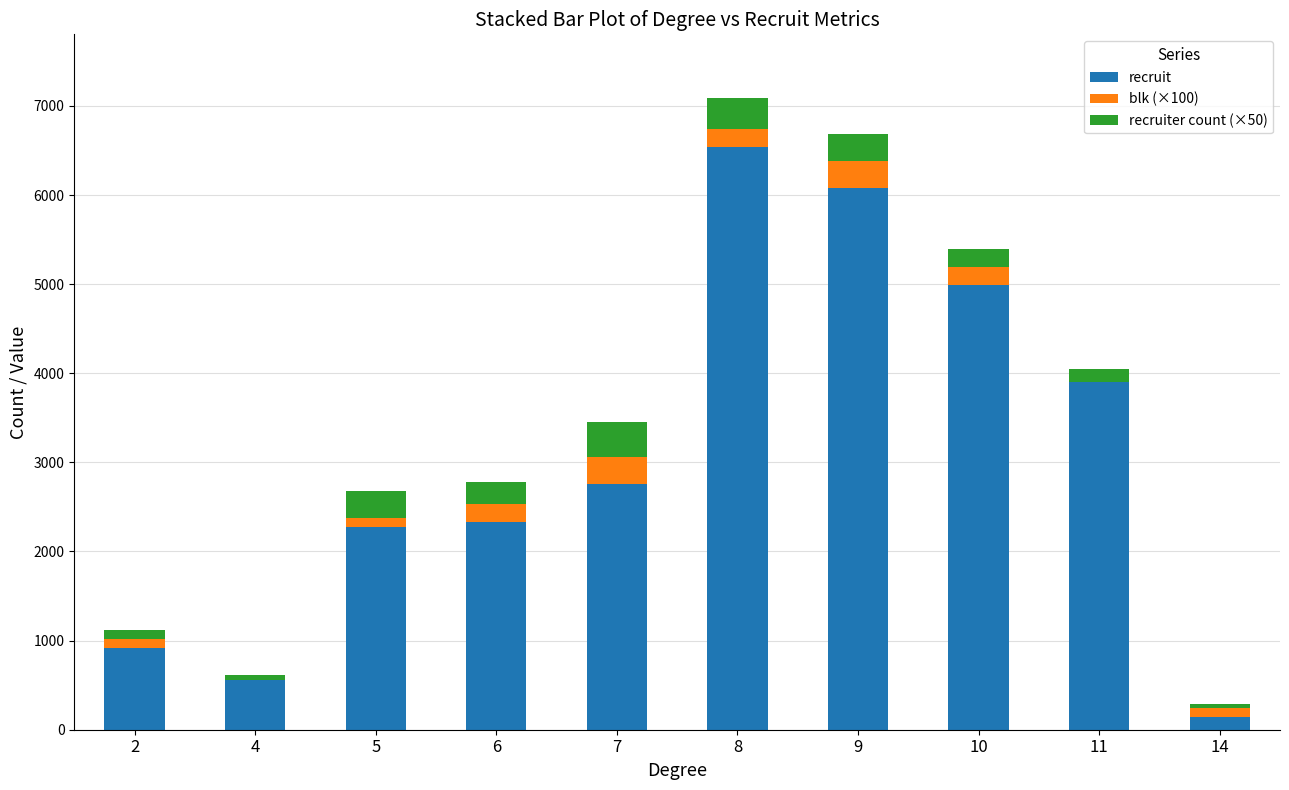

The value of recruit at 6 is 1215. True or false?

False